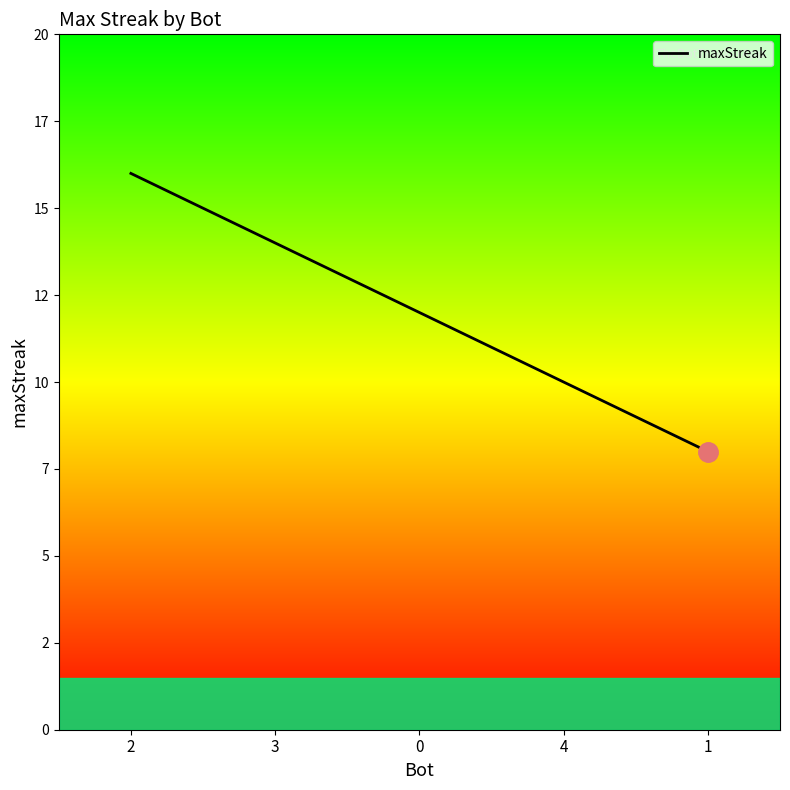

Is it true that the value at 0 is 6?

False